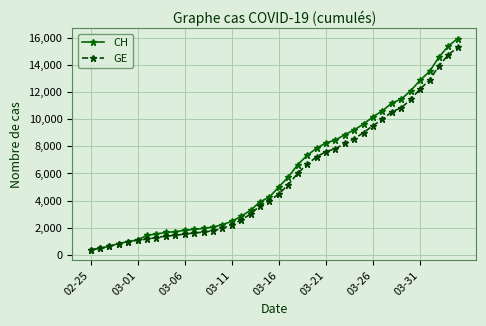

Which series has the largest total across all categories?

CH